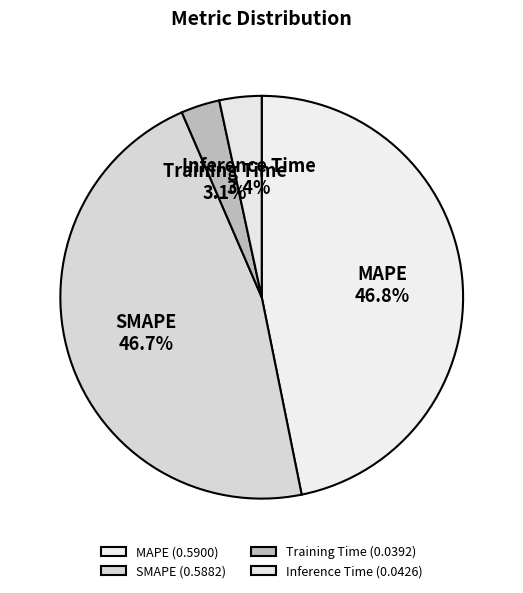

Is the sum of SMAPE and MAPE greater than half?

Yes